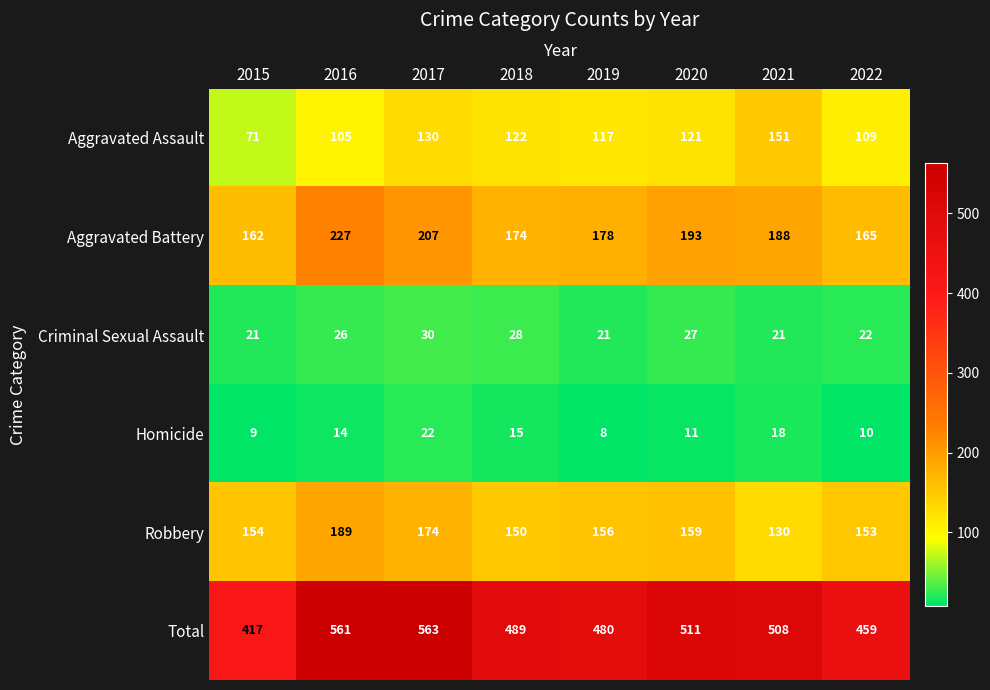

Is it true that Total equals 121 at 2018?

False